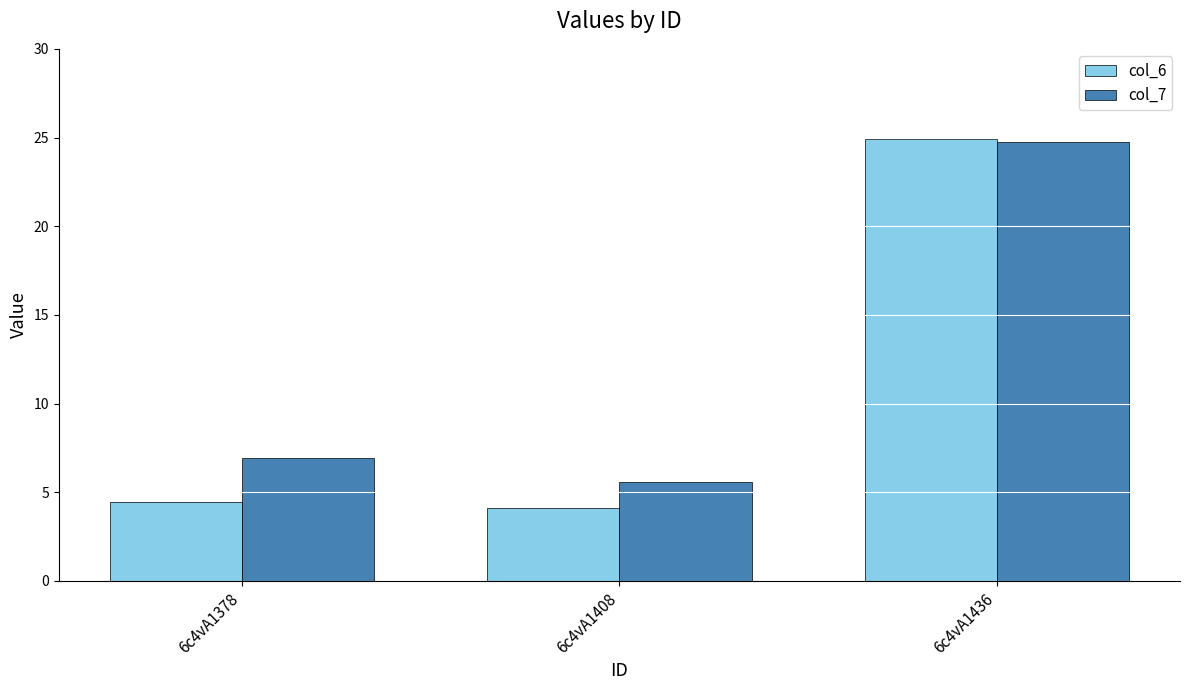

Which label corresponds to the smallest value in the chart?

6c4vA1408